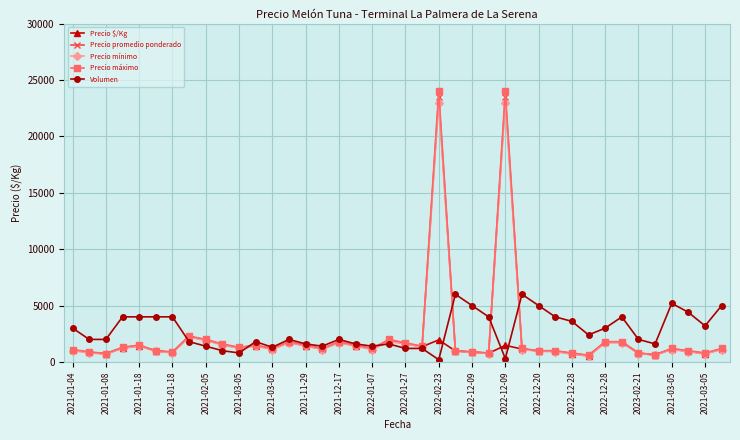

List the series in order of their peak value, lowest first.

Precio $/Kg, Volumen, Precio mínimo, Precio promedio ponderado, Precio máximo